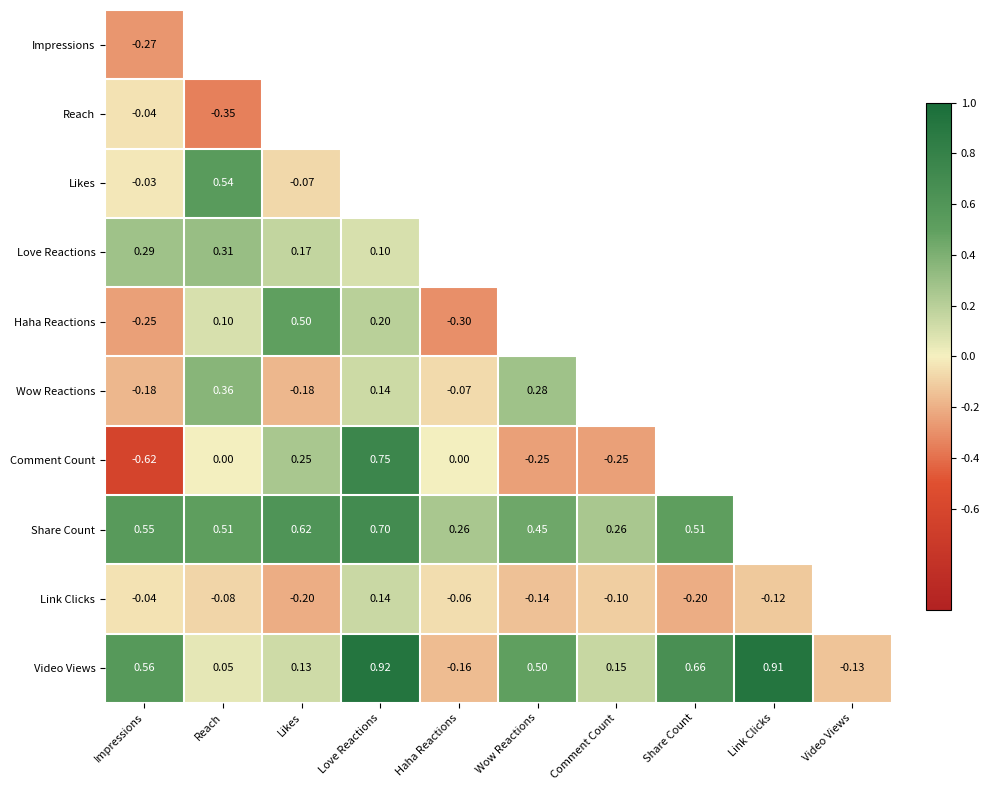

Is it true that Likes equals 0.1 at Comment Count?

False